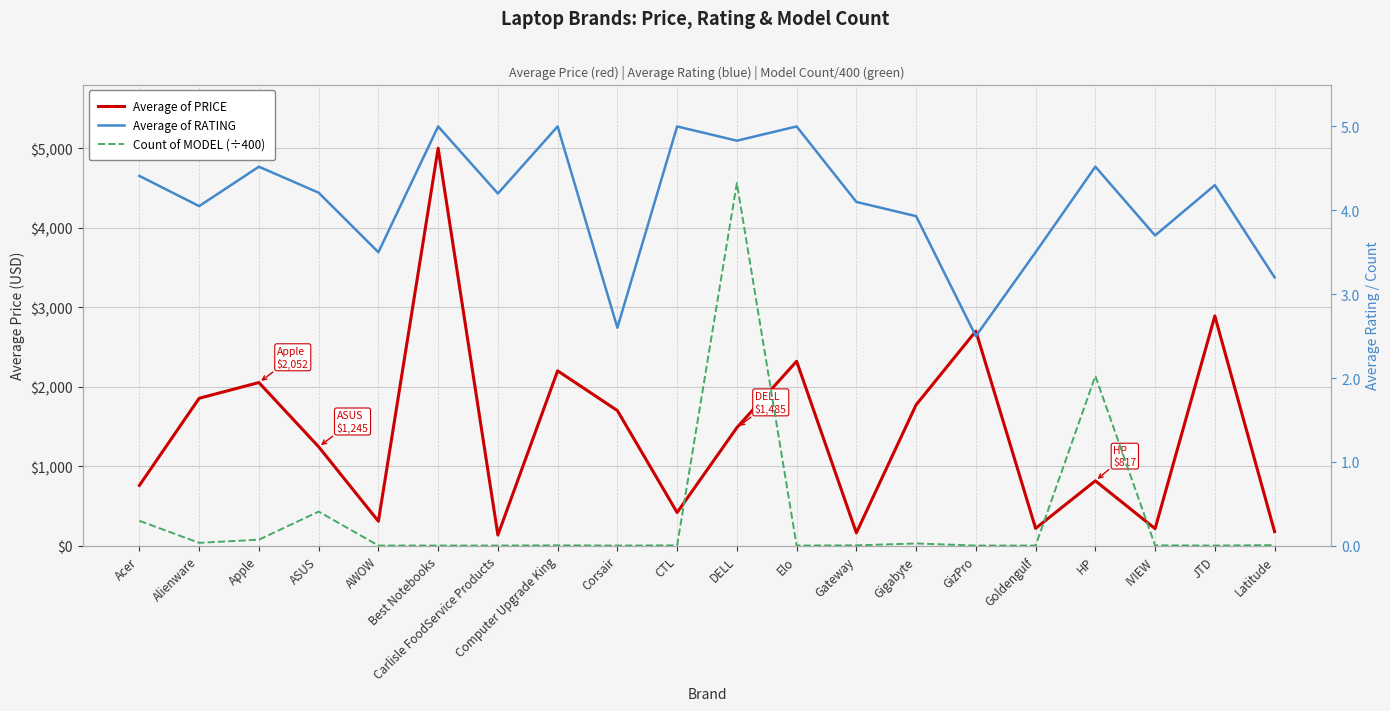

Is it true that Count of MODEL (÷400) equals 0.0 at CTL?

True